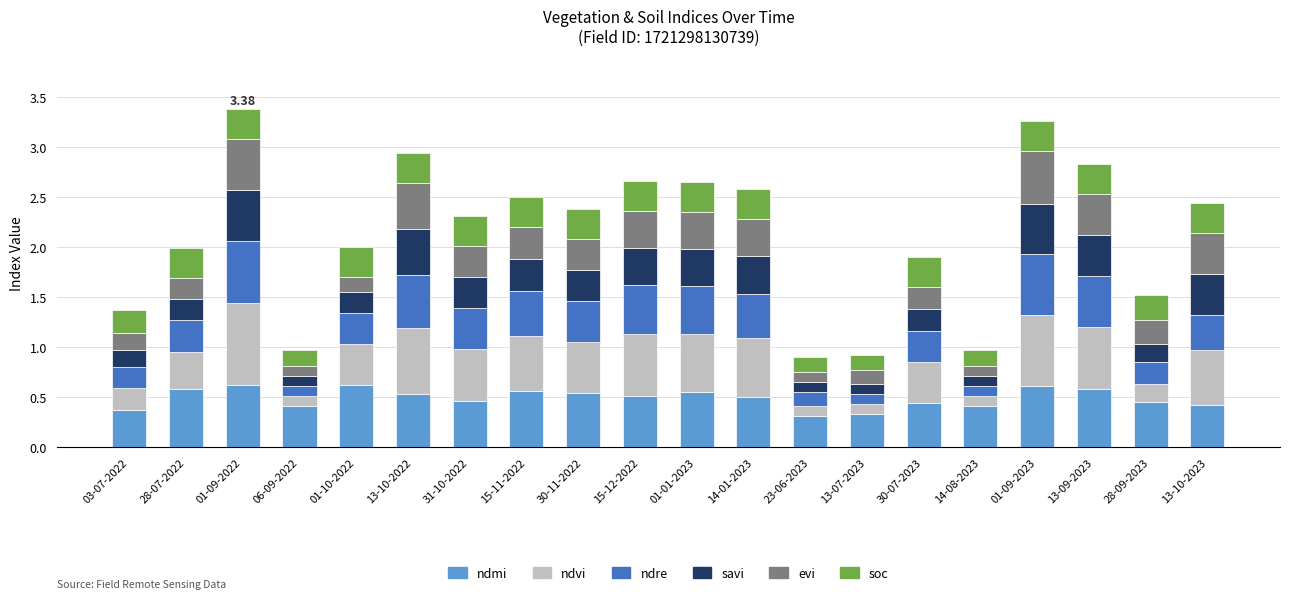

What is the total value across all series at 01-10-2022?

2.0